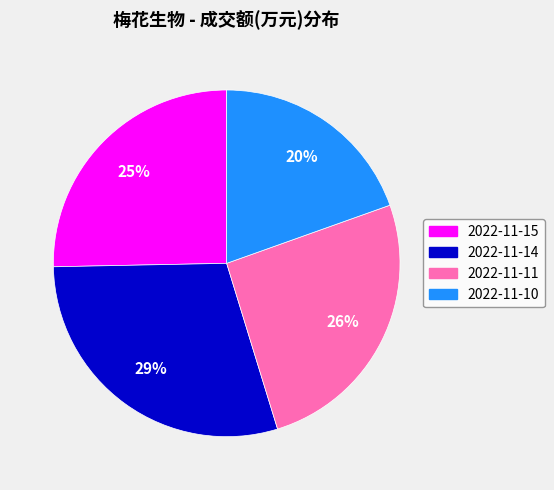

Approximately how many times larger is the value at 2022-11-14 compared to 2022-11-11?

1.1